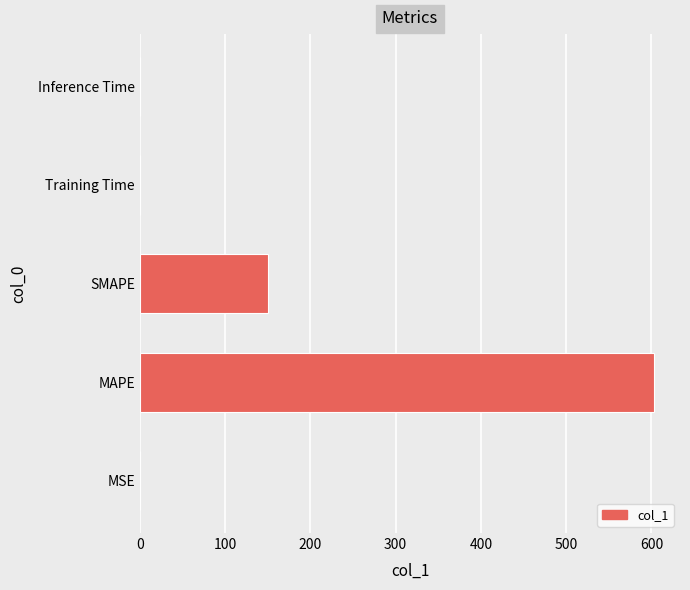

Count the number of categories in the chart.

5